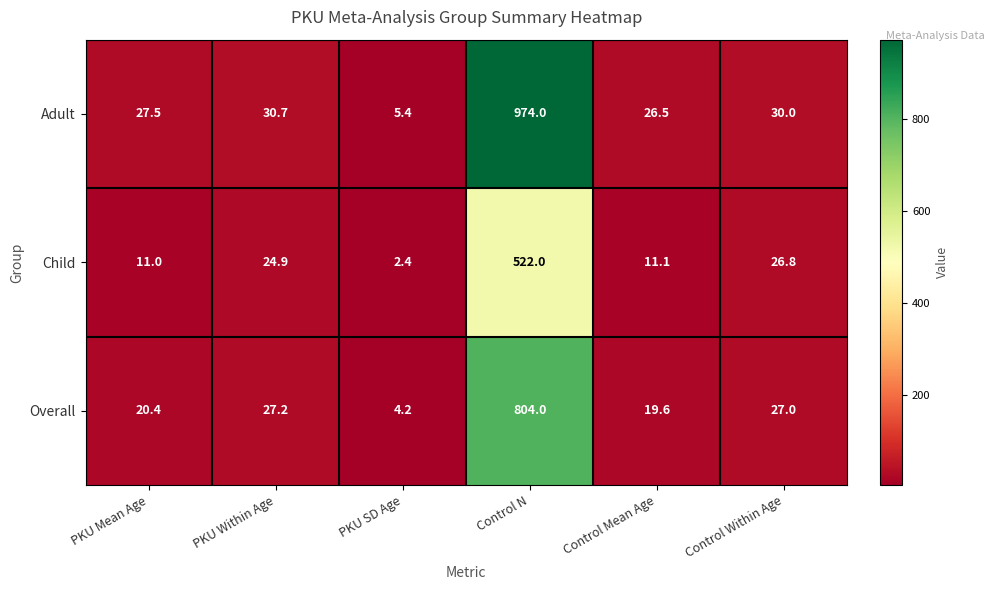

Rank the series by their average value, from highest to lowest.

Adult, Overall, Child